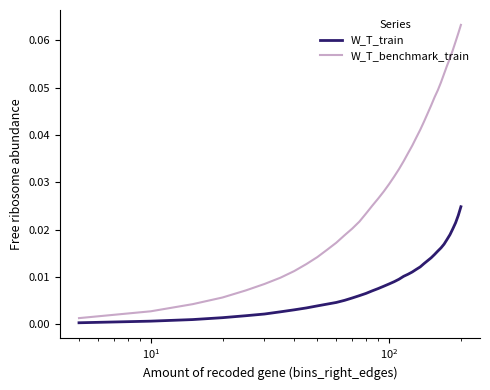

Which series has the largest total across all categories?

W_T_benchmark_train